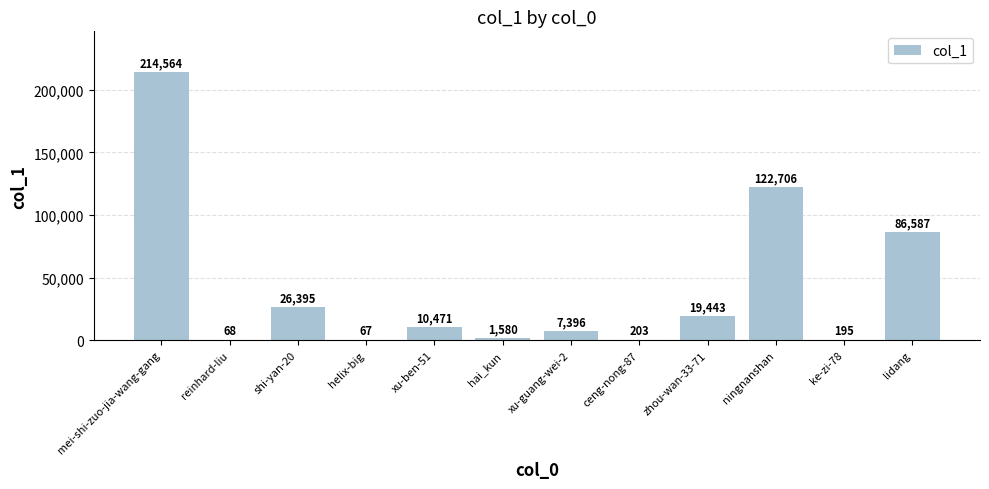

Are the bars horizontal?

No